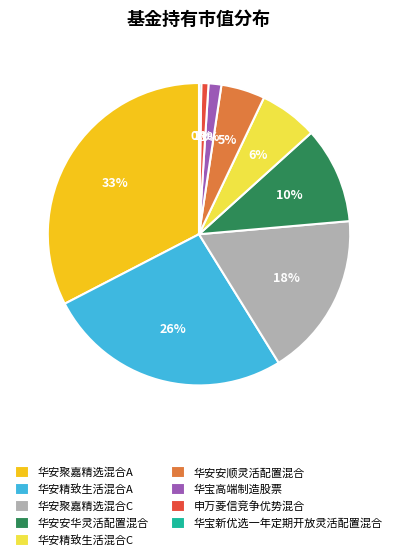

The 华宝高端制造股票 slice represents 9% of the pie. True or false?

False